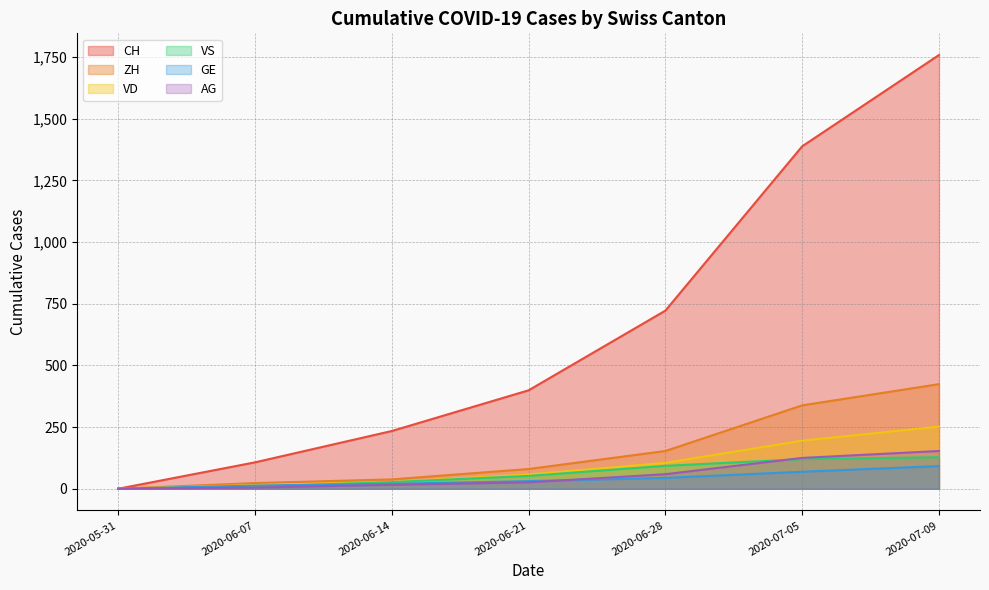

How many data points in ZH are above 80?

3